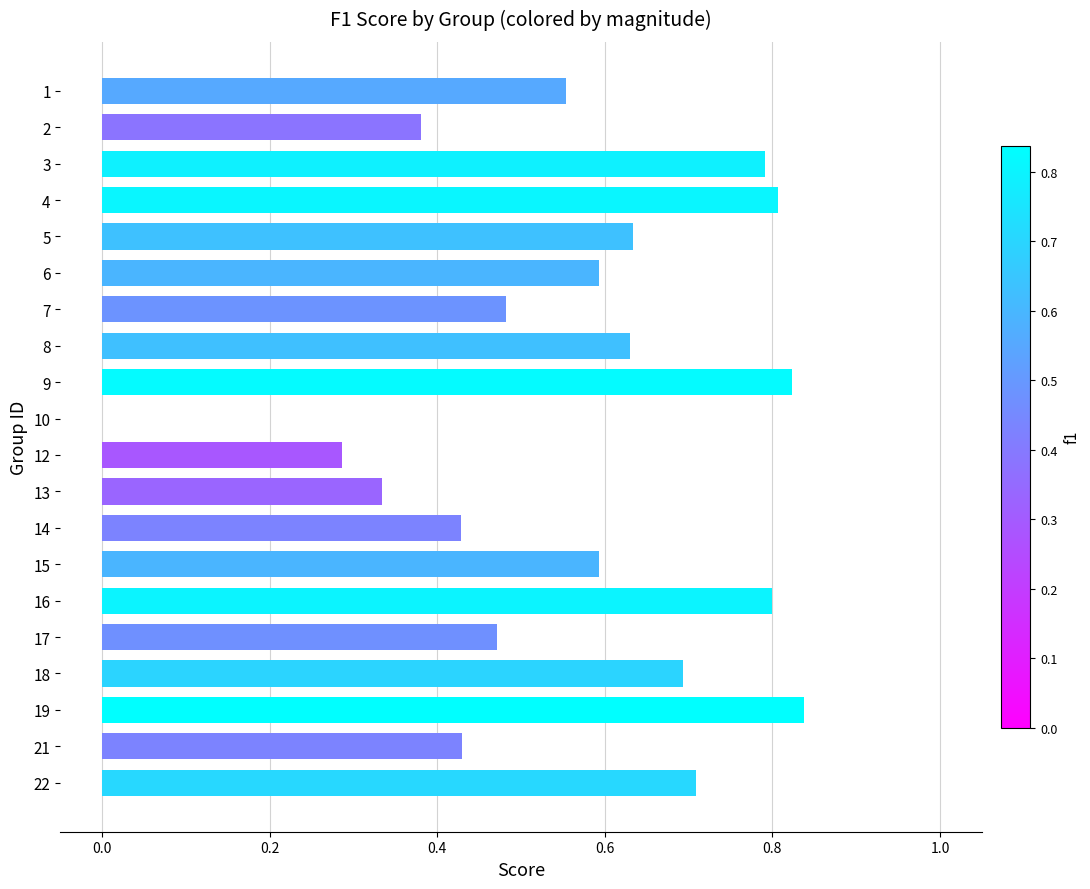

Are the bars horizontal?

Yes